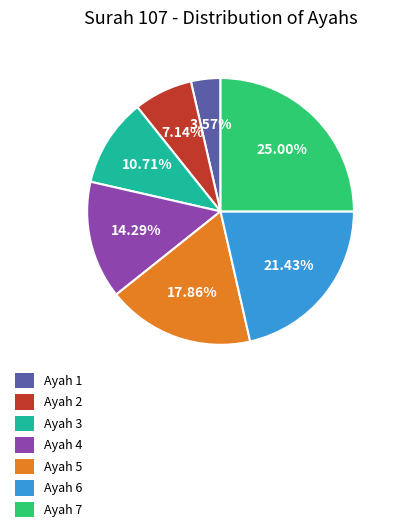

To the nearest percent, what is the difference between the largest and smallest slice percentages?

21%